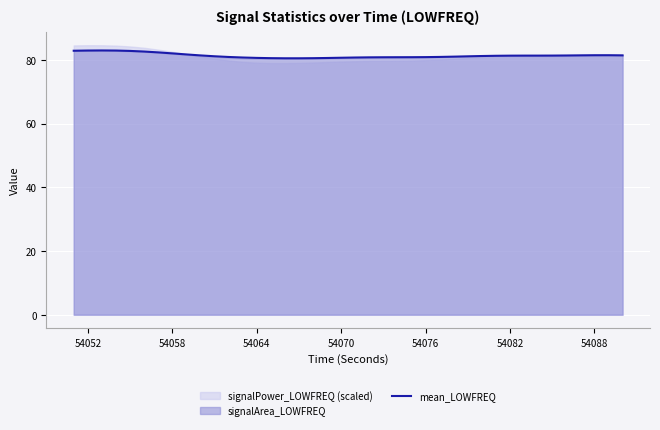

How many points are lower than both their immediate neighbors (excluding endpoints)?

1